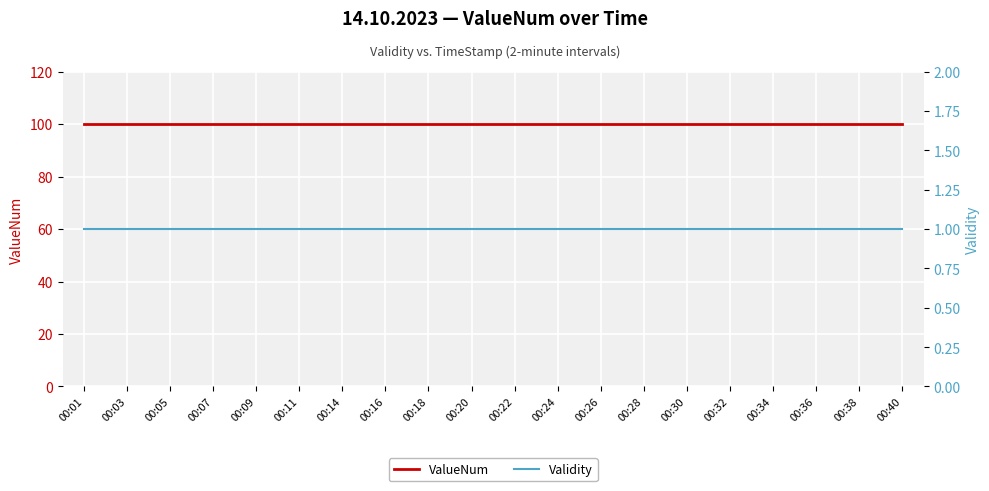

How many data points does each series have?

20